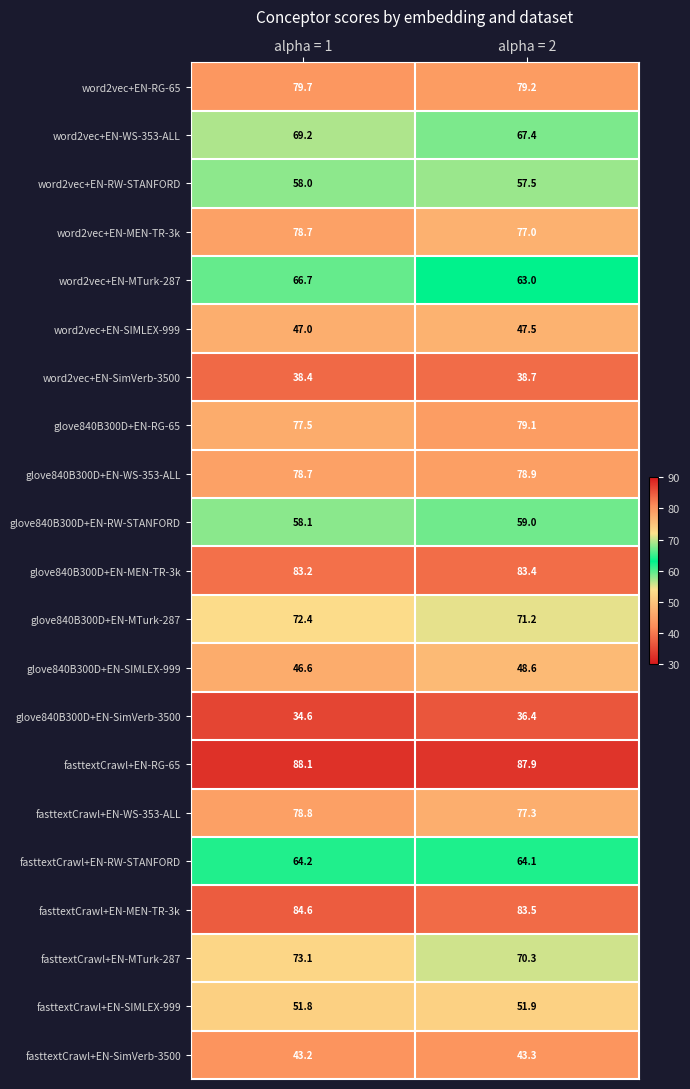

Rank the series at alpha = 2 from highest to lowest value.

fasttextCrawl+EN-RG-65, fasttextCrawl+EN-MEN-TR-3k, glove840B300D+EN-MEN-TR-3k, word2vec+EN-RG-65, glove840B300D+EN-RG-65, glove840B300D+EN-WS-353-ALL, fasttextCrawl+EN-WS-353-ALL, word2vec+EN-MEN-TR-3k, glove840B300D+EN-MTurk-287, fasttextCrawl+EN-MTurk-287, word2vec+EN-WS-353-ALL, fasttextCrawl+EN-RW-STANFORD, word2vec+EN-MTurk-287, glove840B300D+EN-RW-STANFORD, word2vec+EN-RW-STANFORD, fasttextCrawl+EN-SIMLEX-999, glove840B300D+EN-SIMLEX-999, word2vec+EN-SIMLEX-999, fasttextCrawl+EN-SimVerb-3500, word2vec+EN-SimVerb-3500, glove840B300D+EN-SimVerb-3500